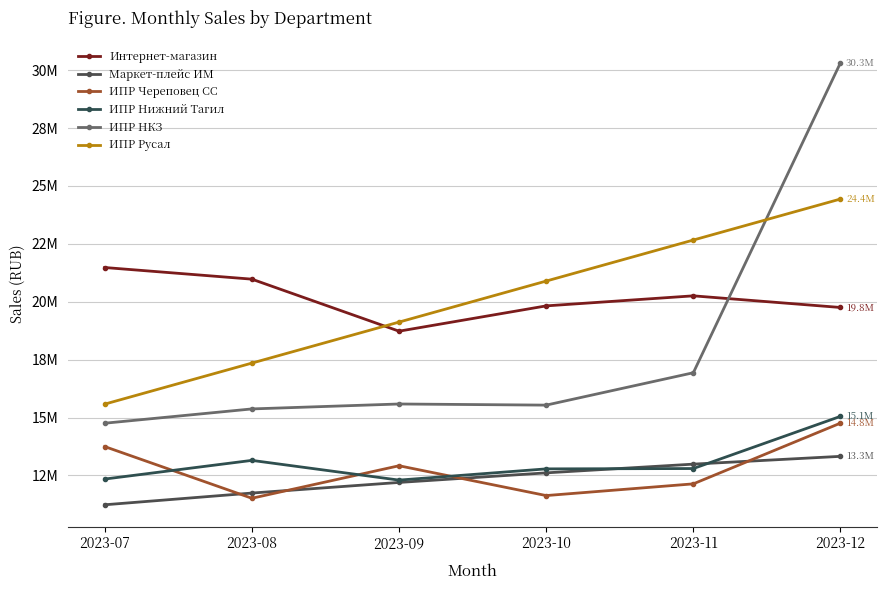

Reading left to right, what are all the values shown in this chart?

Интернет-магазин: 2023-07=21477641.4	2023-08=20974956.9	2023-09=18729134.4	2023-10=19821334.9	2023-11=20255169.8	2023-12=19752485.3
Маркет-плейс ИМ: 2023-07=11234693.9	2023-08=11740964.1	2023-09=12199286.3	2023-10=12612865.1	2023-11=12989380.9	2023-12=13325849.3
ИПР Череповец СС: 2023-07=13747764.9	2023-08=11516545.0	2023-09=12919869.7	2023-10=11632602.9	2023-11=12138113.9	2023-12=14760450.0
ИПР Нижний Тагил: 2023-07=12345367.6	2023-08=13151677.0	2023-09=12300107.5	2023-10=12784902.9	2023-11=12799382.6	2023-12=15052034.3
ИПР НКЗ: 2023-07=14755755.4	2023-08=15372953.6	2023-09=15586055.2	2023-10=15536974.1	2023-11=16935214.8	2023-12=30315900.2
ИПР Русал: 2023-07=15580539.7	2023-08=17351397.0	2023-09=19121528.4	2023-10=20892460.4	2023-11=22663650.7	2023-12=24434508.0